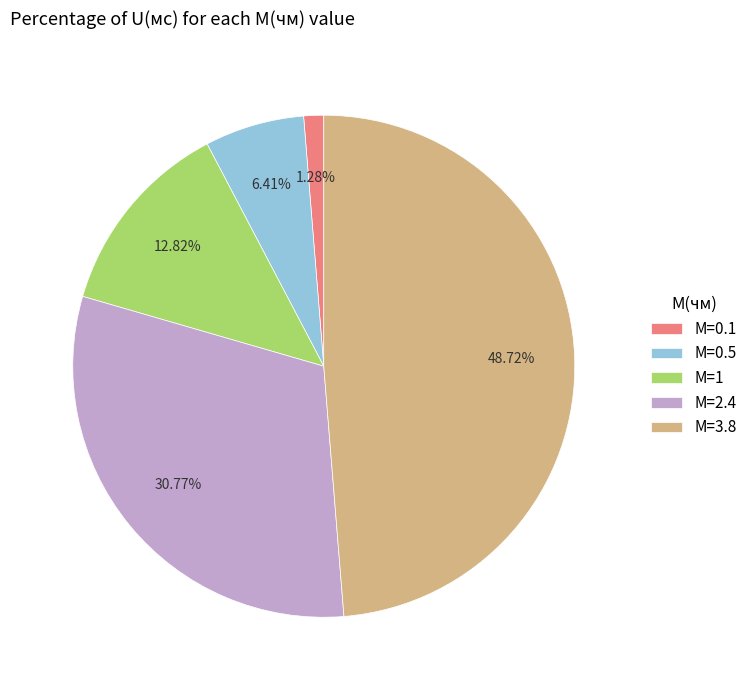

Is the sum of M=2.4 and M=1 greater than half?

No